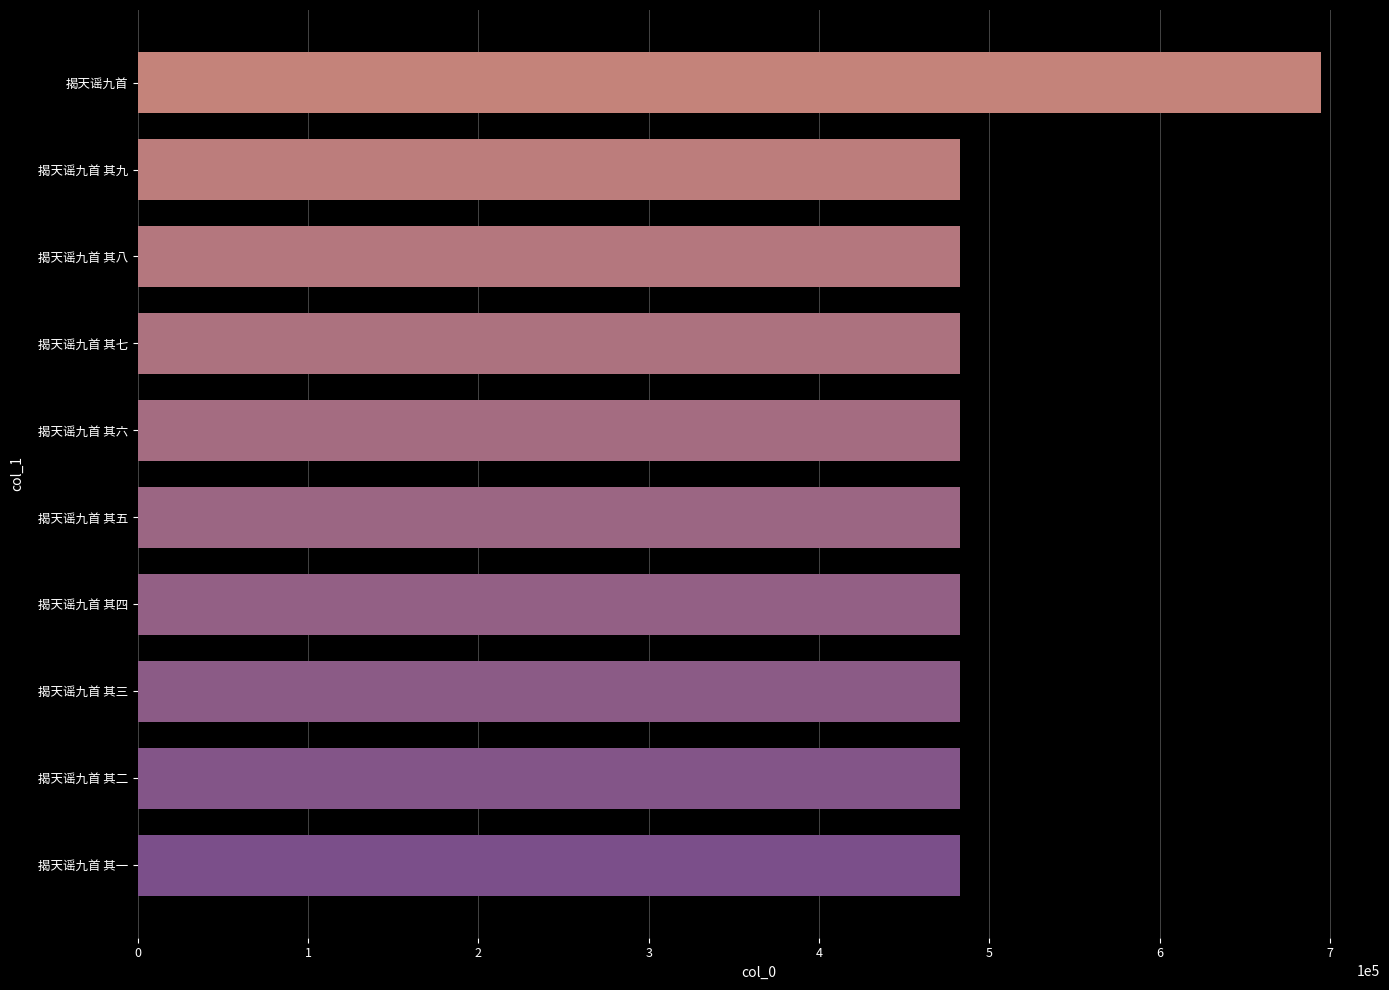

What is the label of the 8th bar from the top?

揭天谣九首 其三